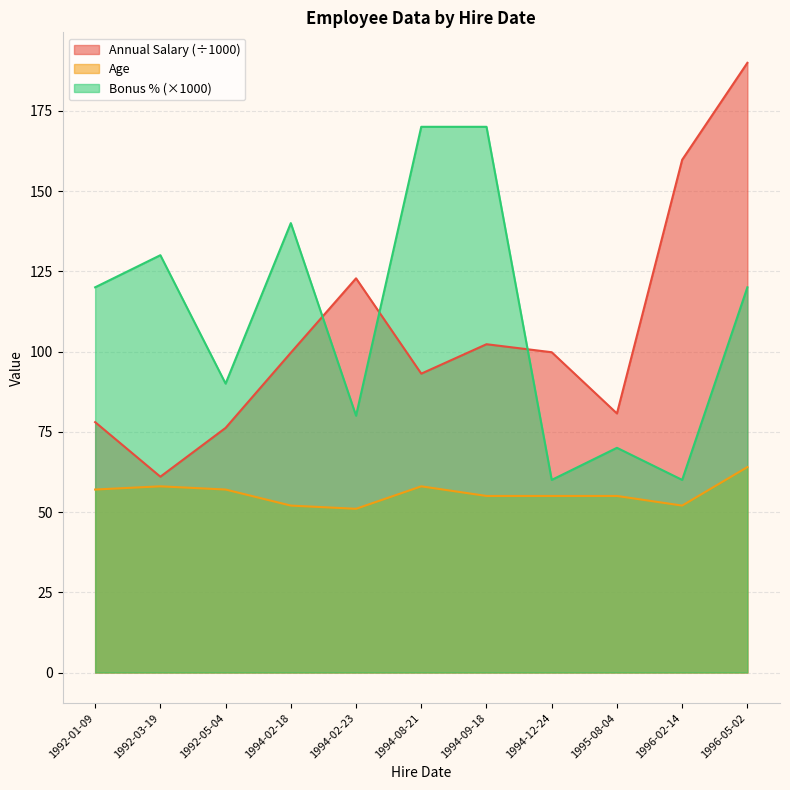

Is it true that Bonus % equals 81.3 at 1996-05-02?

False